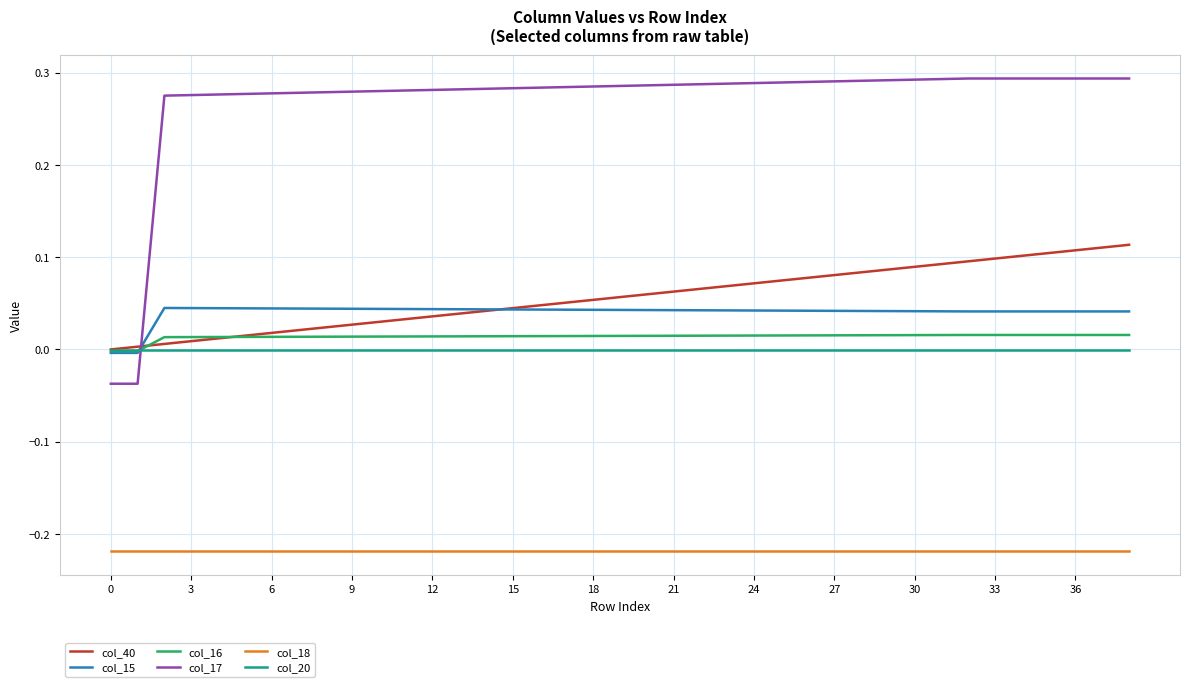

Which series has the largest total across all categories?

col_17